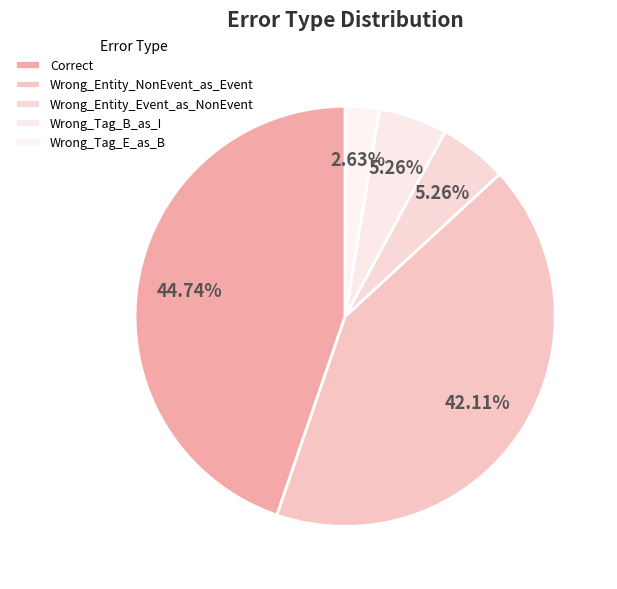

Is Wrong_Tag_E_as_B the majority of the pie?

No